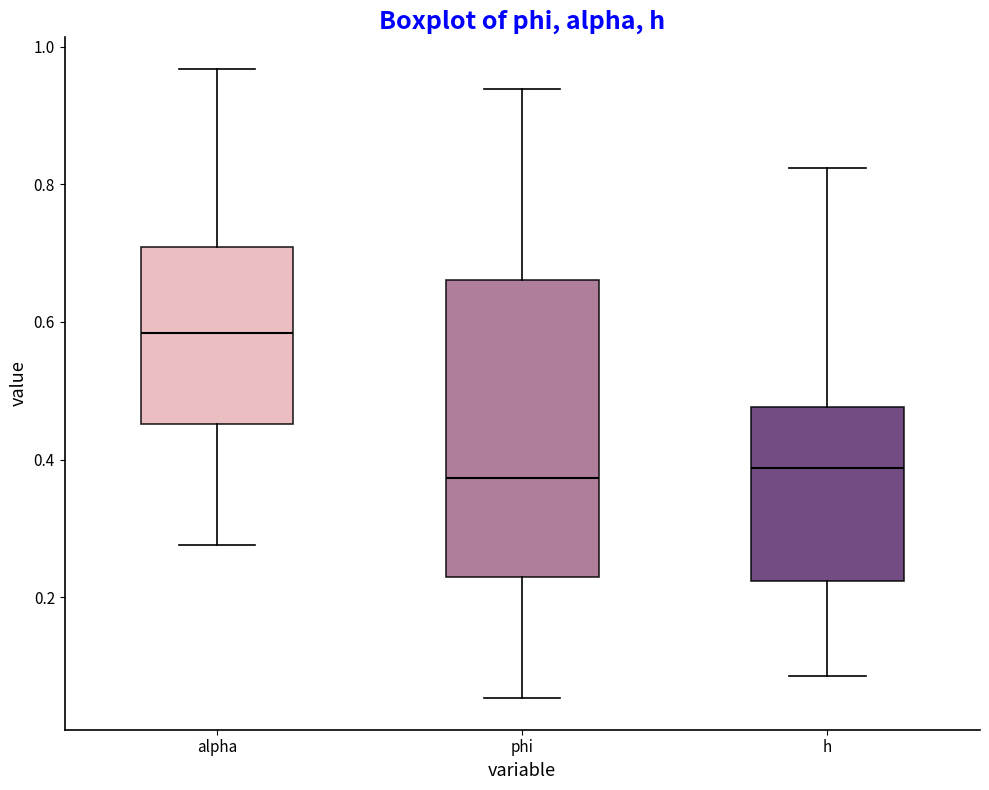

Which box's median line is the highest?

alpha